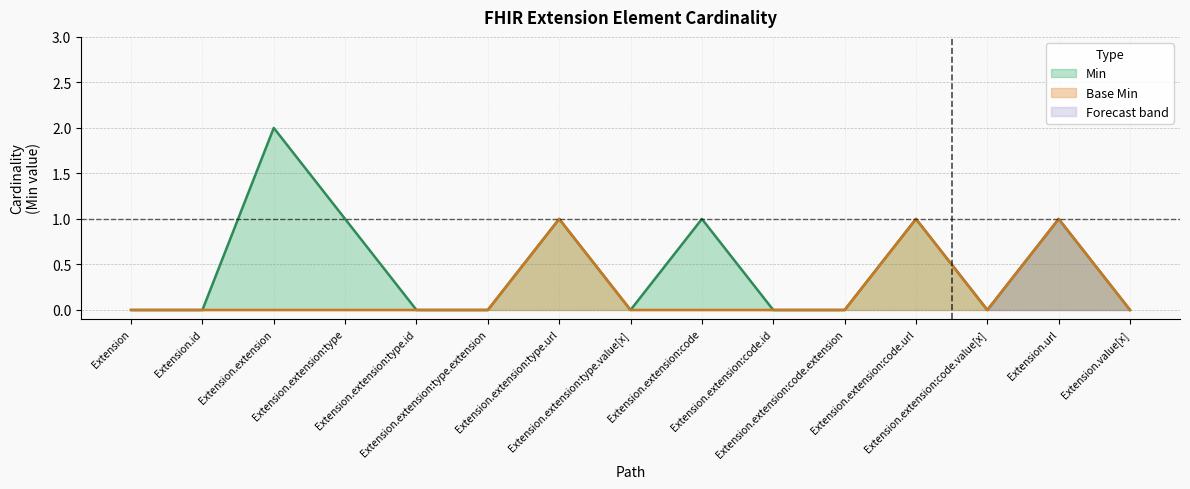

How many values in the Base Min series exceed 0?

3